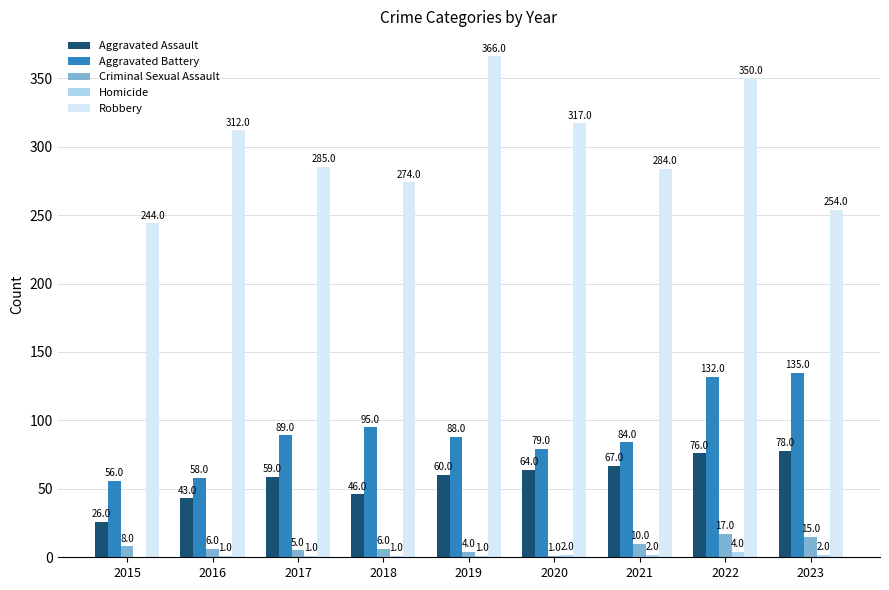

What is the greatest value displayed?

366